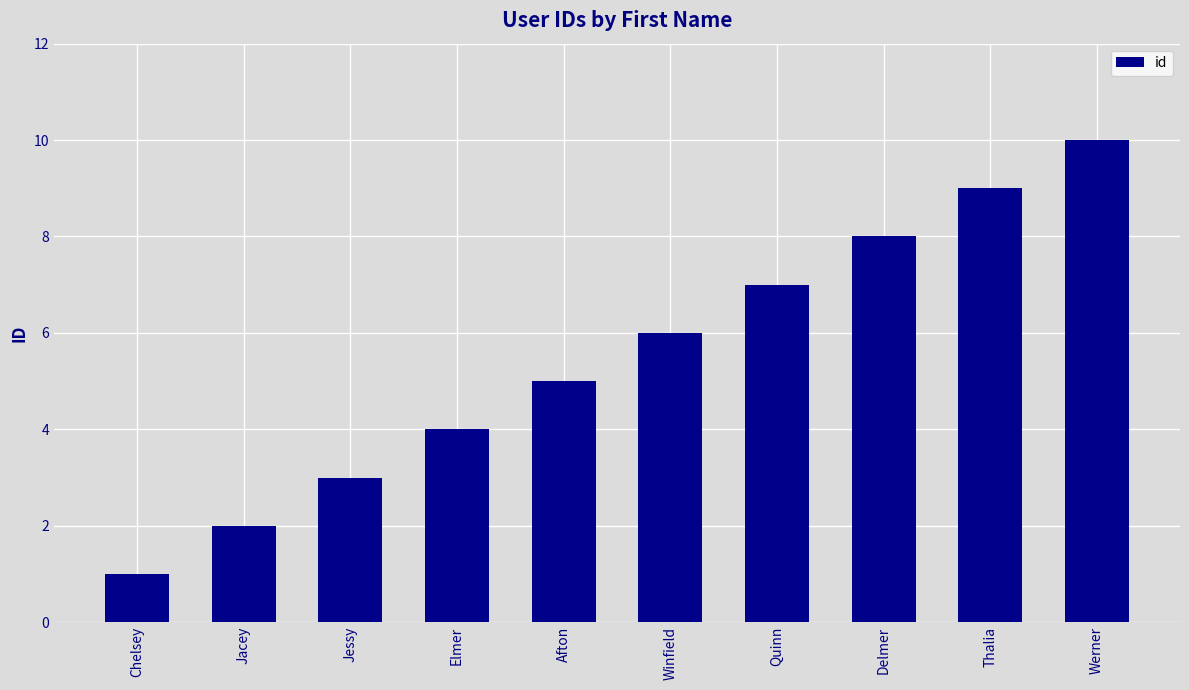

Which category has the lowest value across all series?

Chelsey